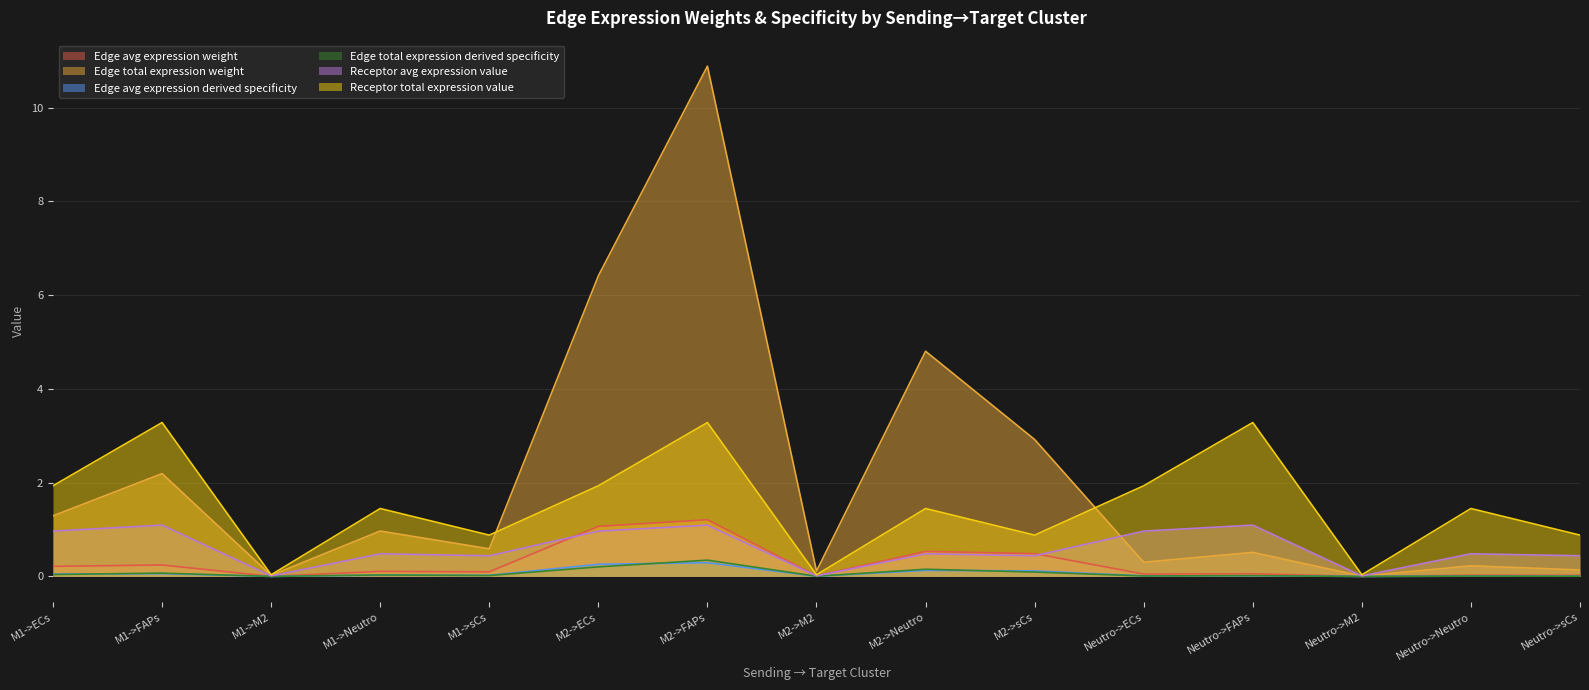

Does the chart have visible grid lines?

Yes